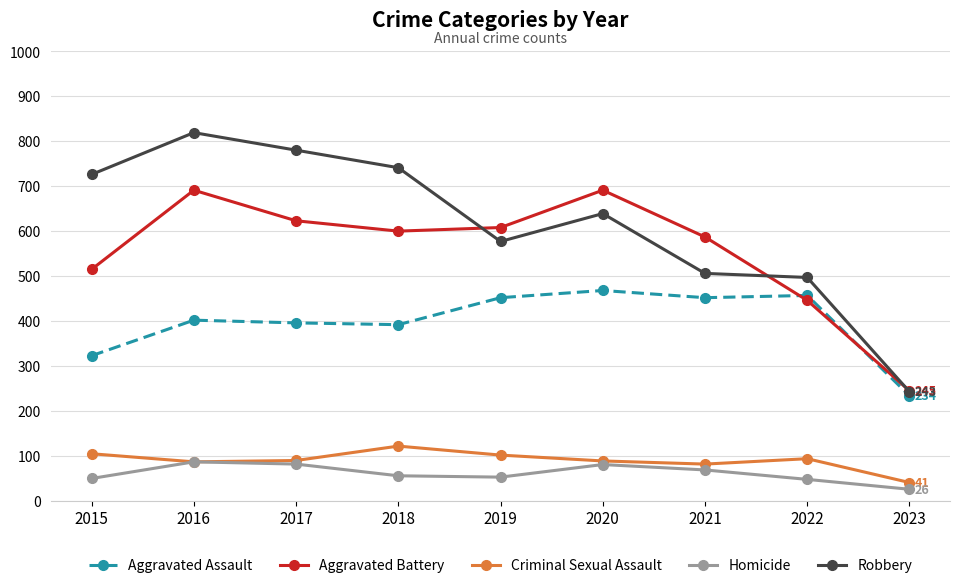

Where does the Criminal Sexual Assault series first go above 90?

2015